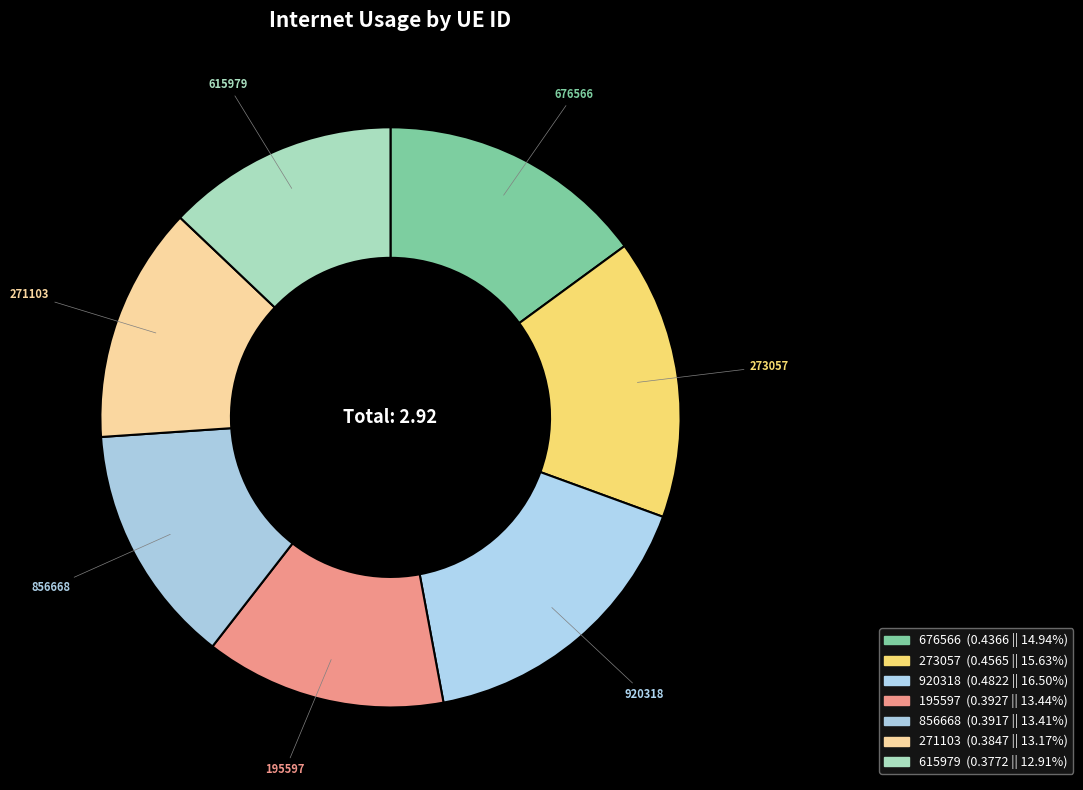

Which has a higher value, 676566 or 273057?

273057